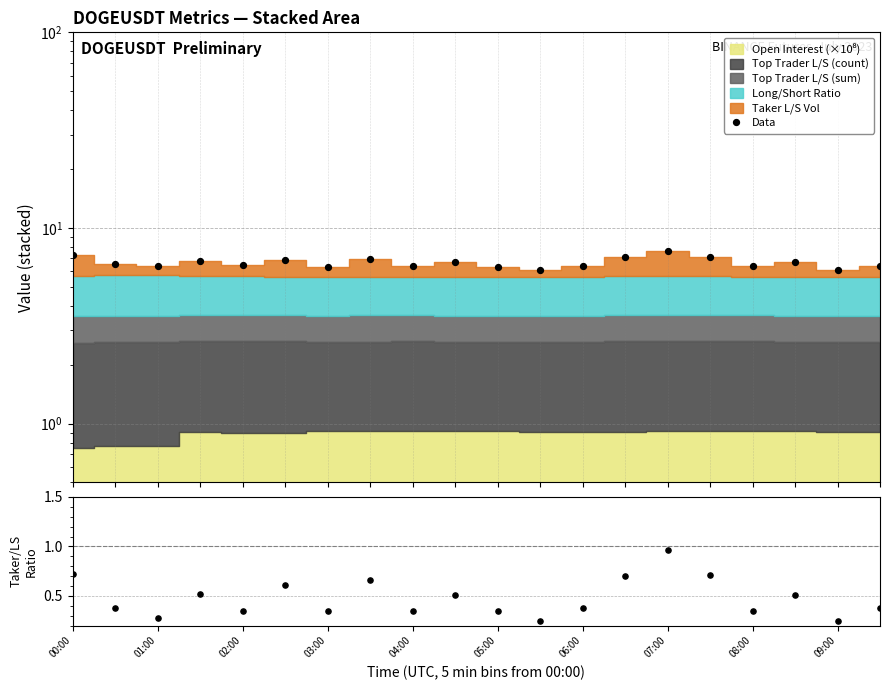

At which category is the sum across all series the highest?

07:00